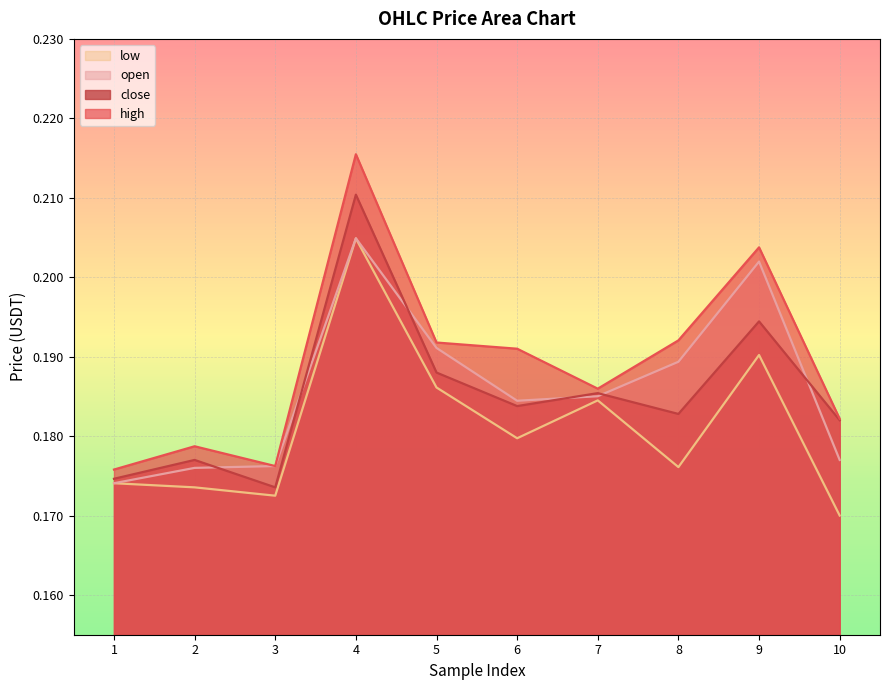

How many distinct data groups are displayed?

4